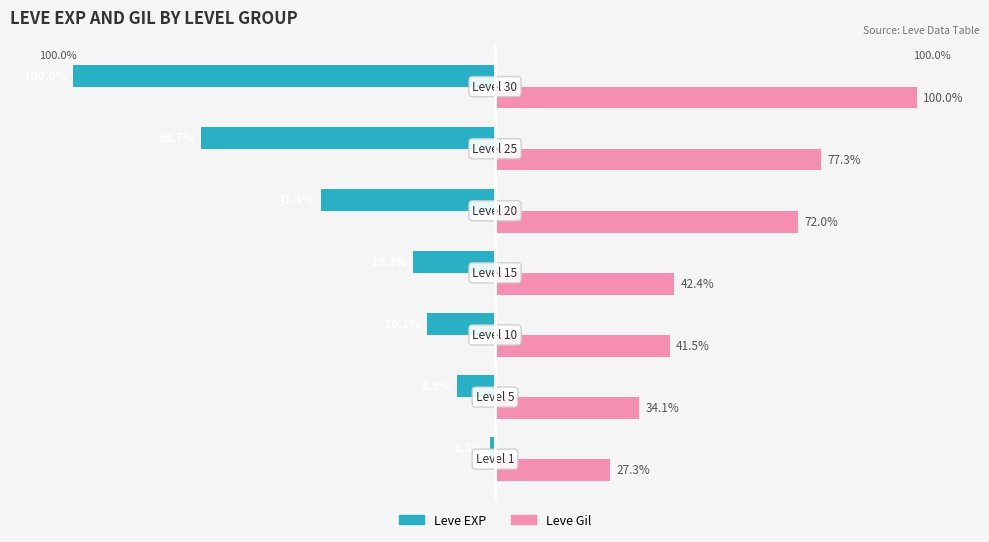

Rank the series by their average value, from lowest to highest.

Leve EXP, Leve Gil